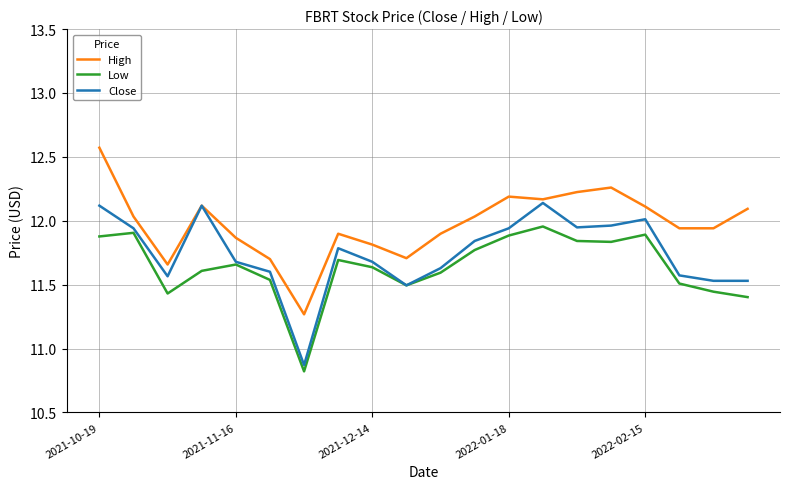

In High, how many points are higher than both neighbors (excluding endpoints)?

4